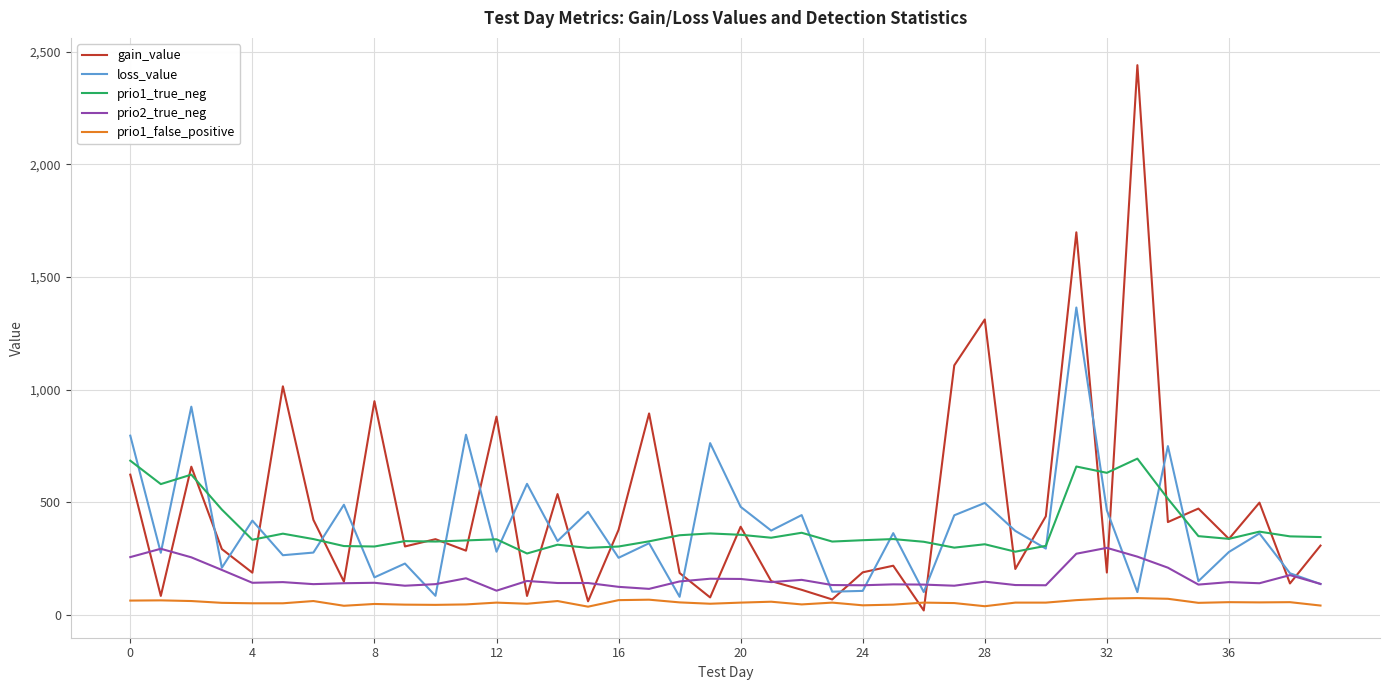

Which series has the largest range (max minus min)?

gain_value